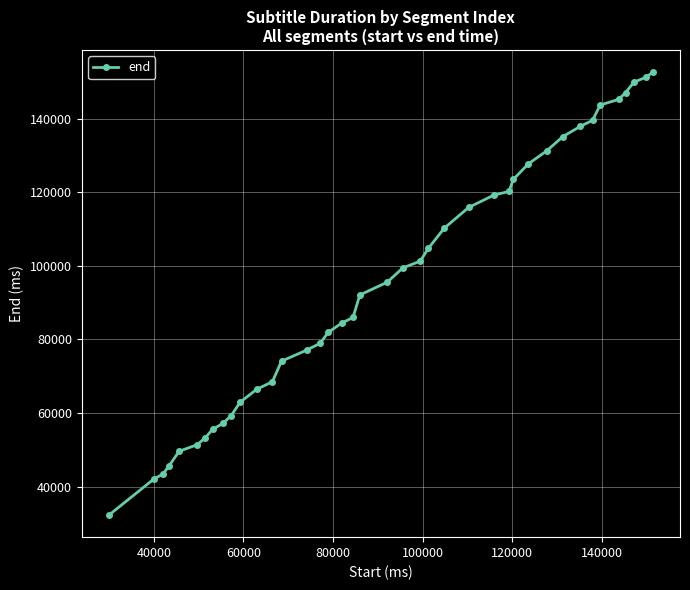

What is the greatest value displayed?

152700